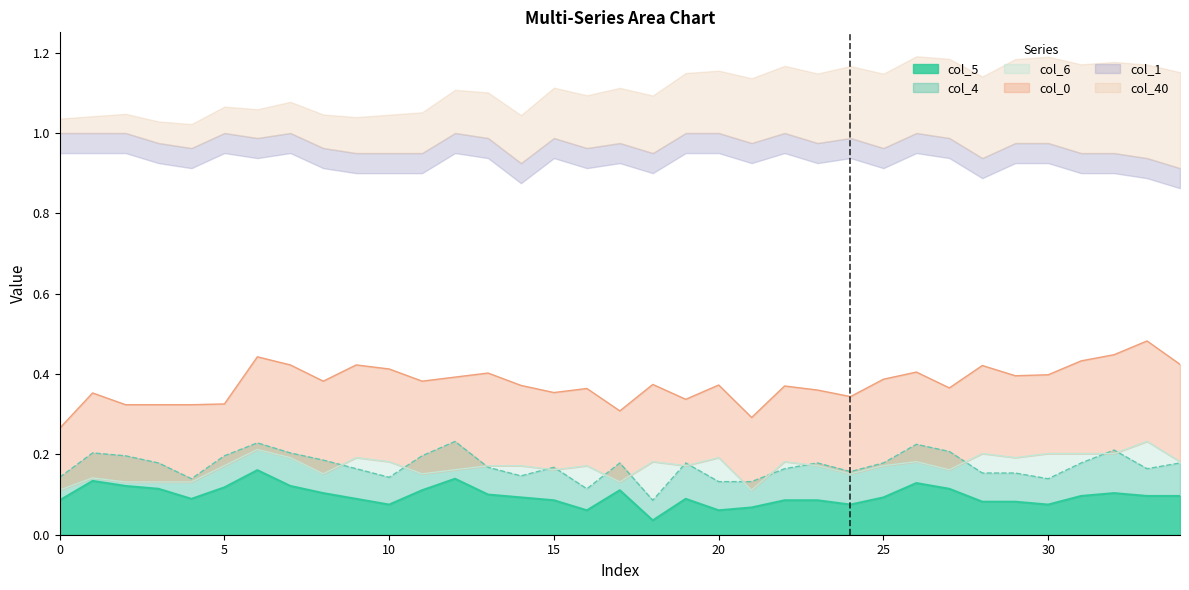

The value of col_5 at 25 is 0.1. True or false?

True